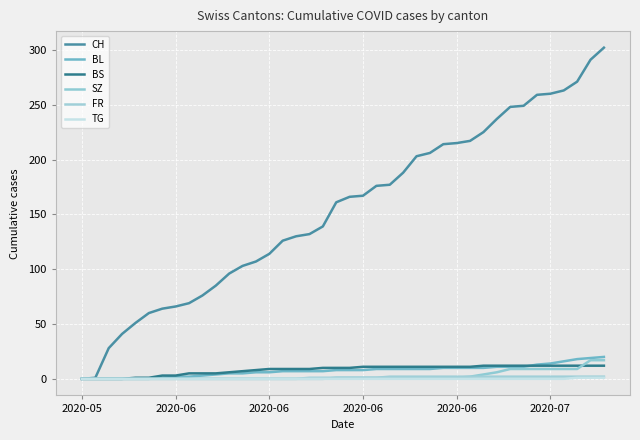

Which series has the widest spread of values?

CH